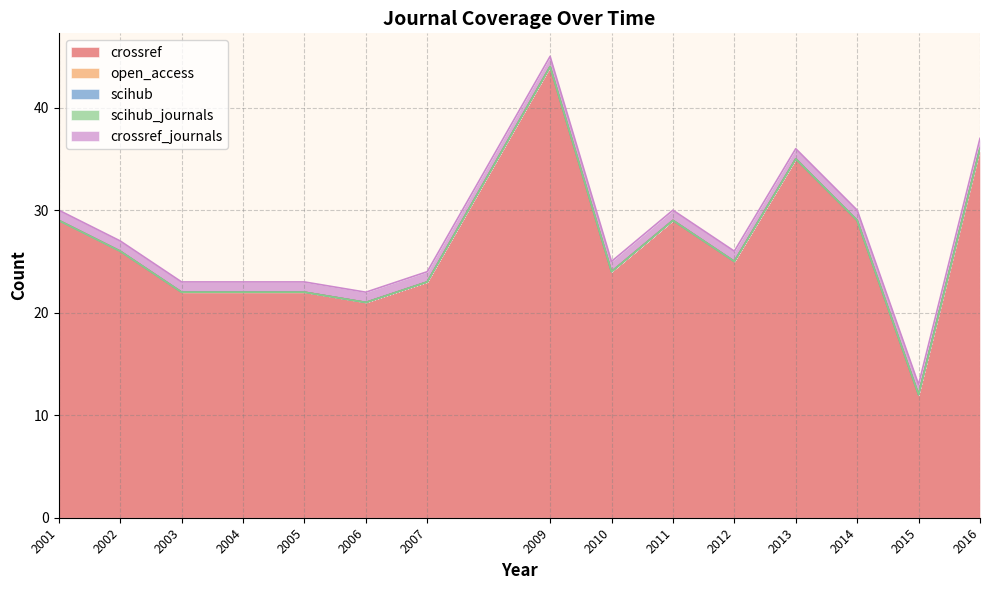

Rank the categories by scihub_journals value from highest to lowest.

2001, 2002, 2003, 2004, 2005, 2006, 2007, 2009, 2010, 2011, 2012, 2013, 2014, 2015, 2016